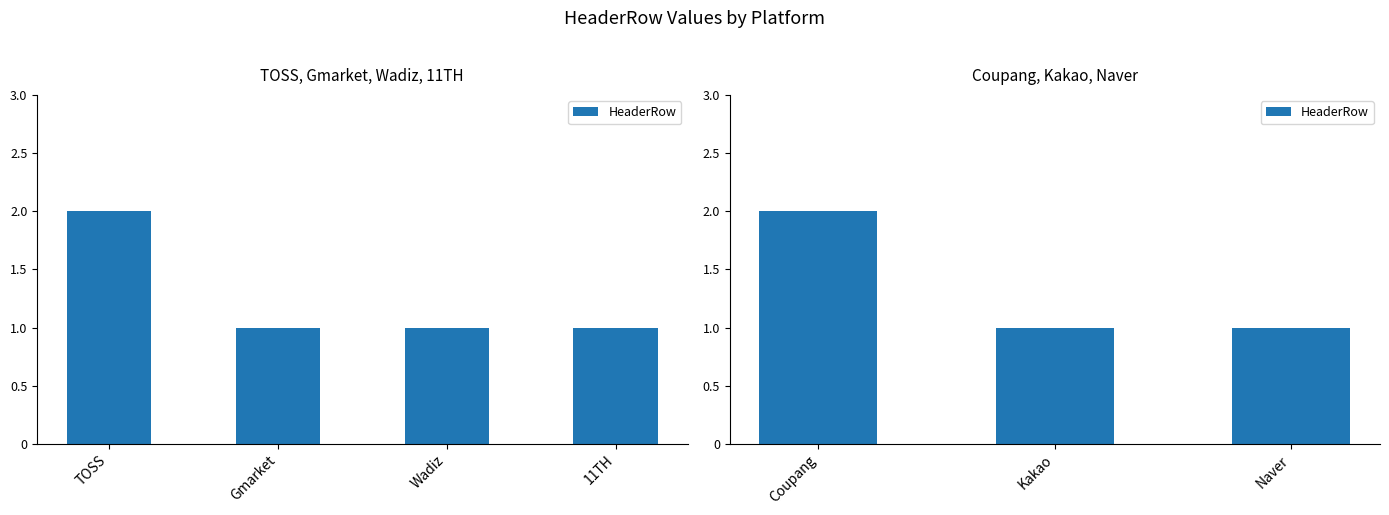

What is the ratio of the value at Kakao to the value at Coupang?

0.5